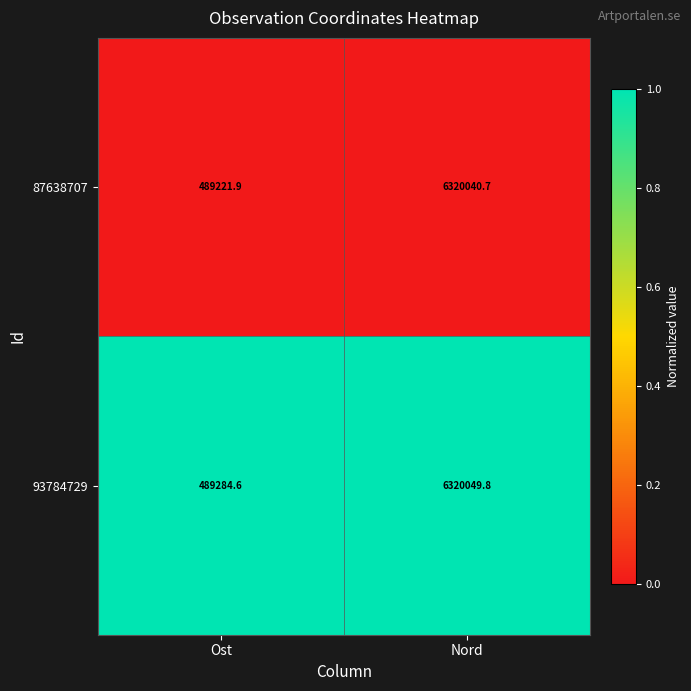

Reading left to right, extract all data points from this chart.

87638707: 489221.9	6320040.7
93784729: 489284.6	6320049.8